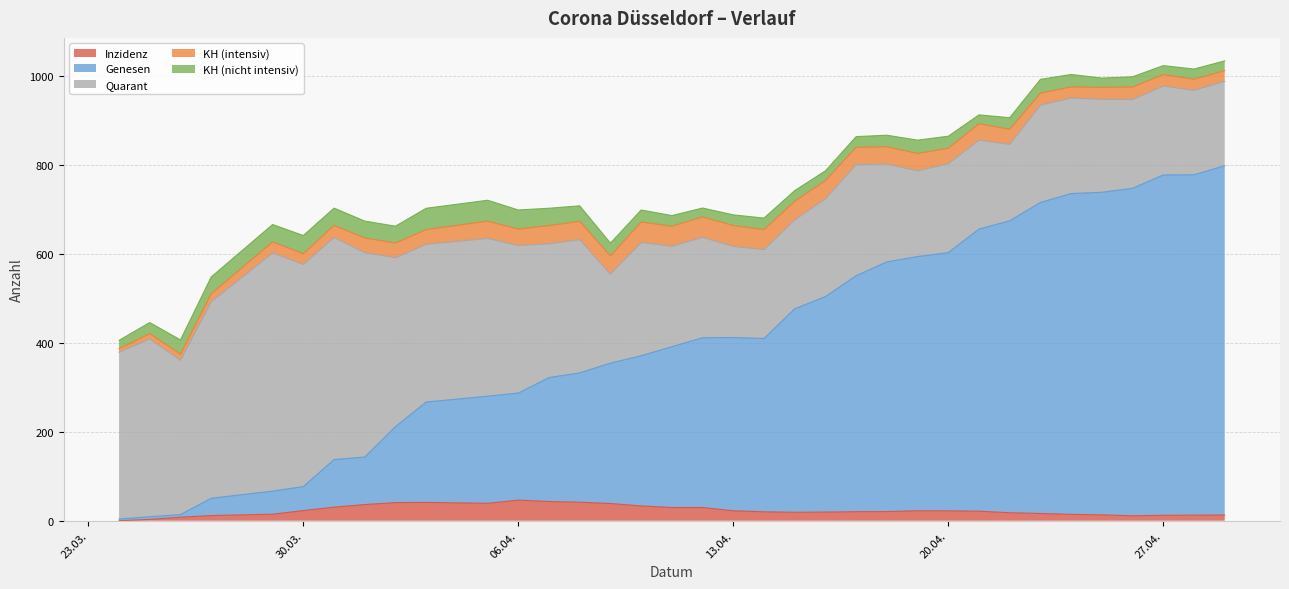

Which series has the largest total across all categories?

Genesen